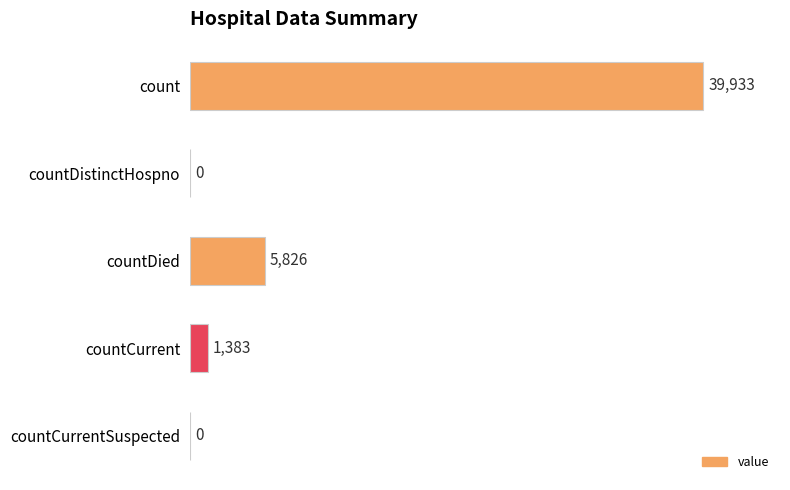

Does the chart contain stacked bars?

No